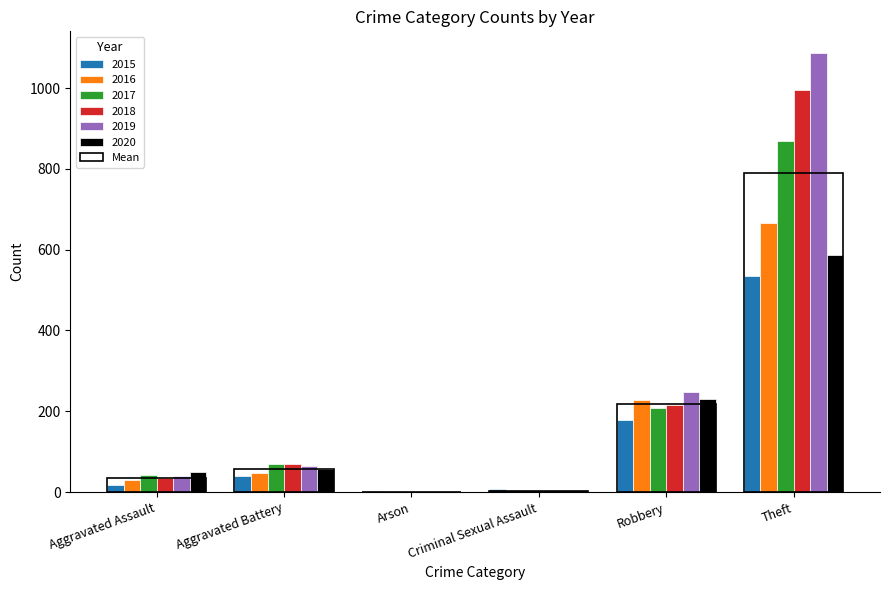

Reading left to right, extract all data points from this chart.

Aggravated Assault=35.7	Aggravated Battery=57.8	Arson=1.0	Criminal Sexual Assault=3.8	Robbery=218.2	Theft=789.2